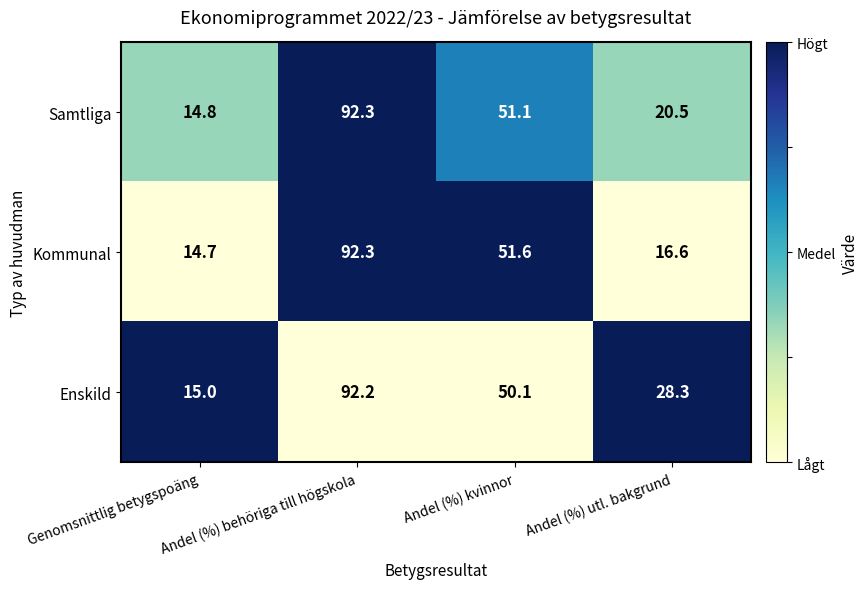

Which series has the largest total across all categories?

Enskild